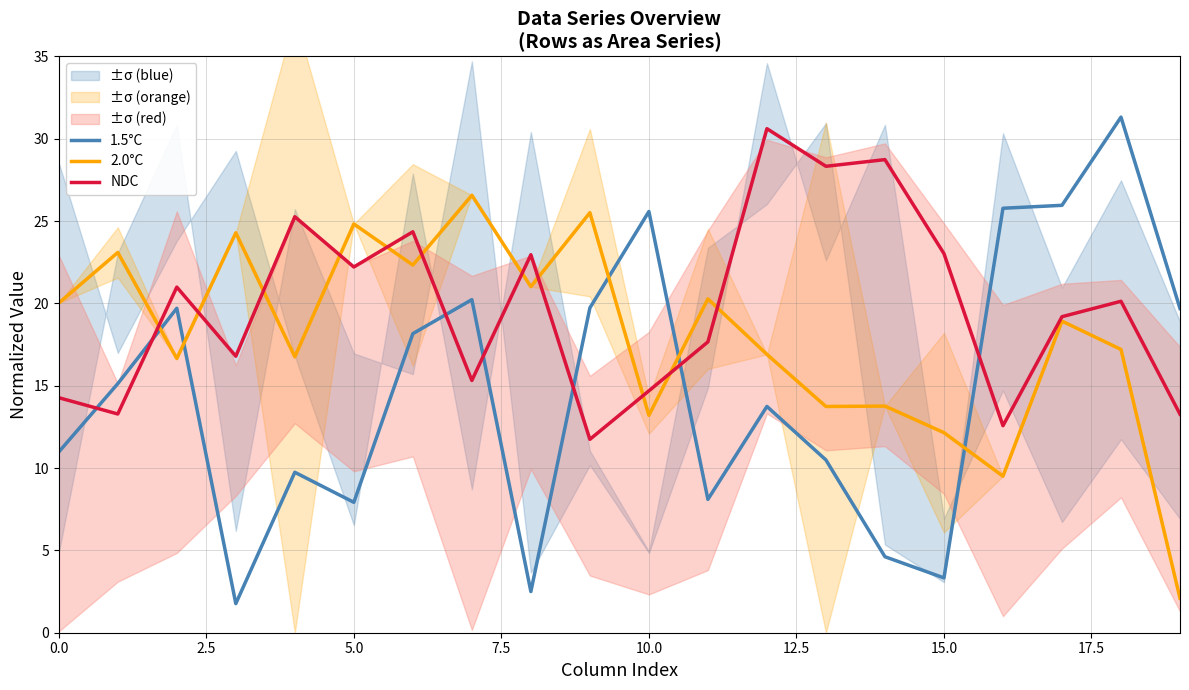

What is the maximum value for 2.0°C?

26.6